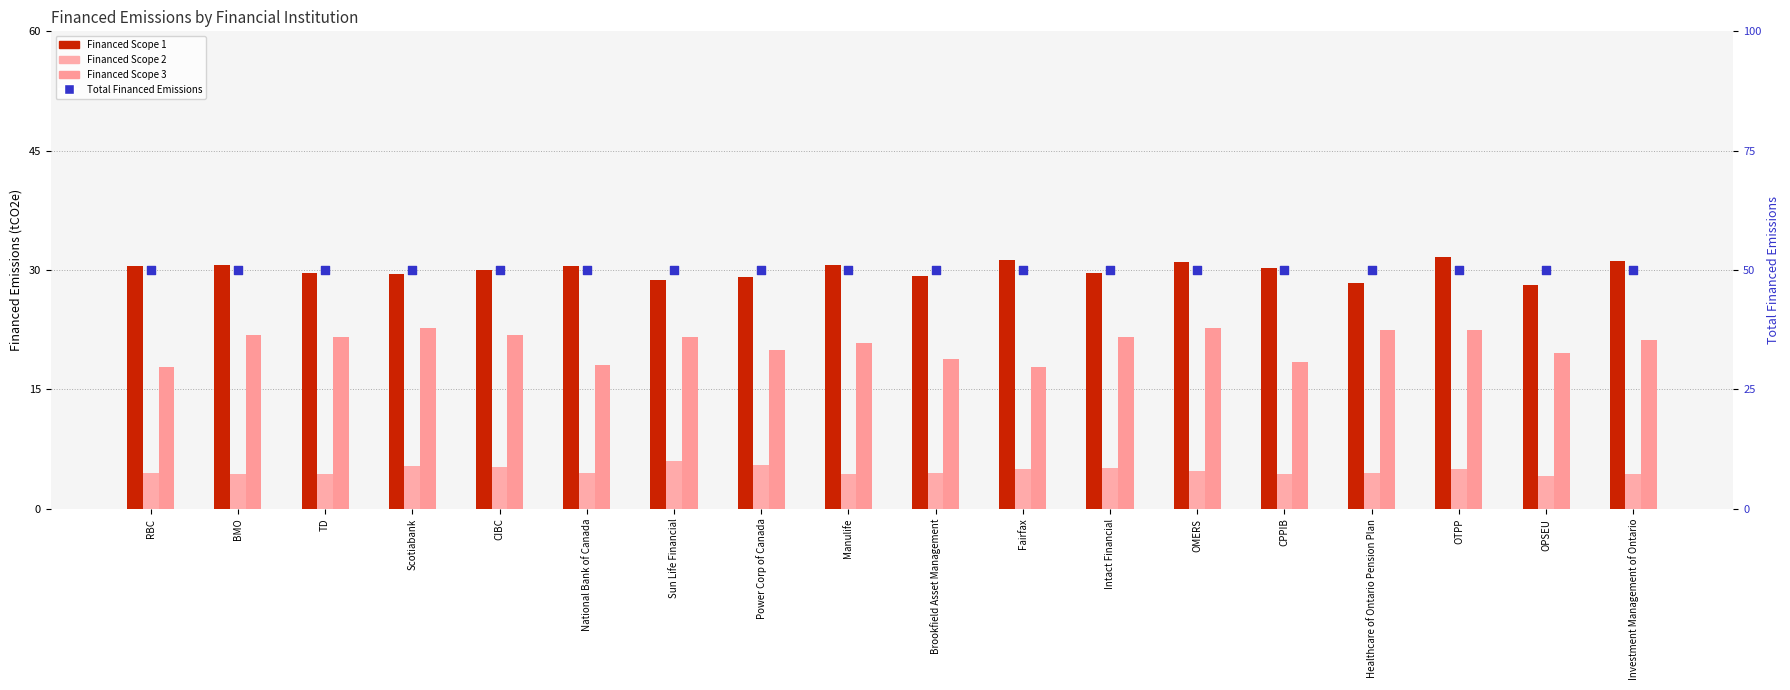

Which series has the largest total across all categories?

Total Financed Emissions